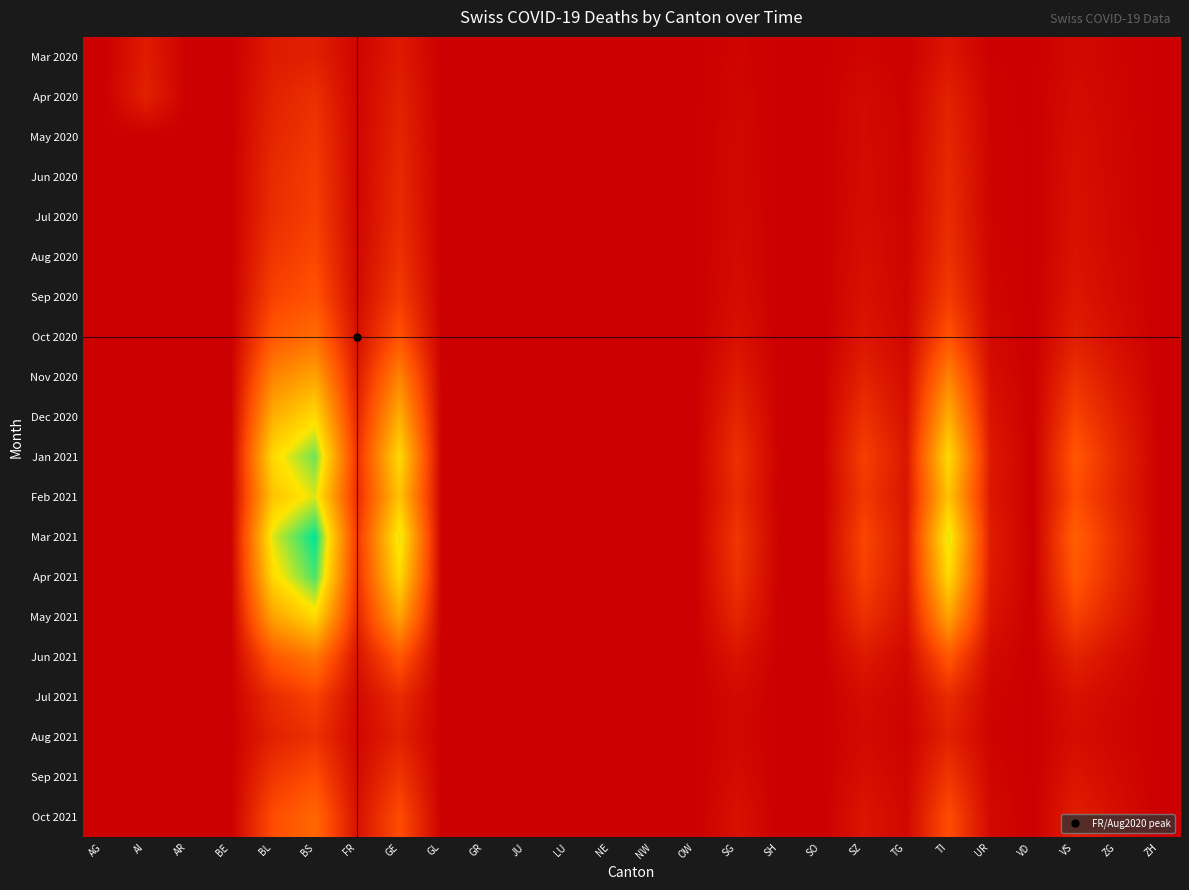

Rank the series by their maximum value, from highest to lowest.

Mar 2021, Apr 2021, Jan 2021, Feb 2021, Dec 2020, May 2021, Nov 2020, Jun 2021, Oct 2020, Oct 2021, Sep 2020, Sep 2021, Aug 2020, Jul 2021, Jul 2020, Jun 2020, May 2020, Aug 2021, Apr 2020, Mar 2020